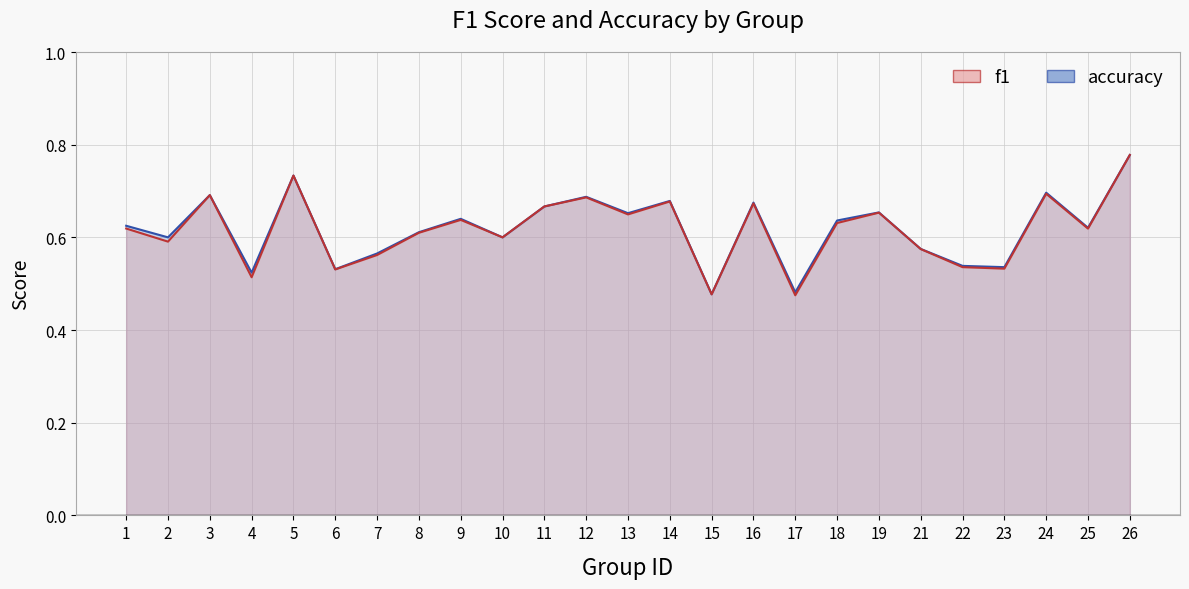

Which label corresponds to the largest value in the chart?

26